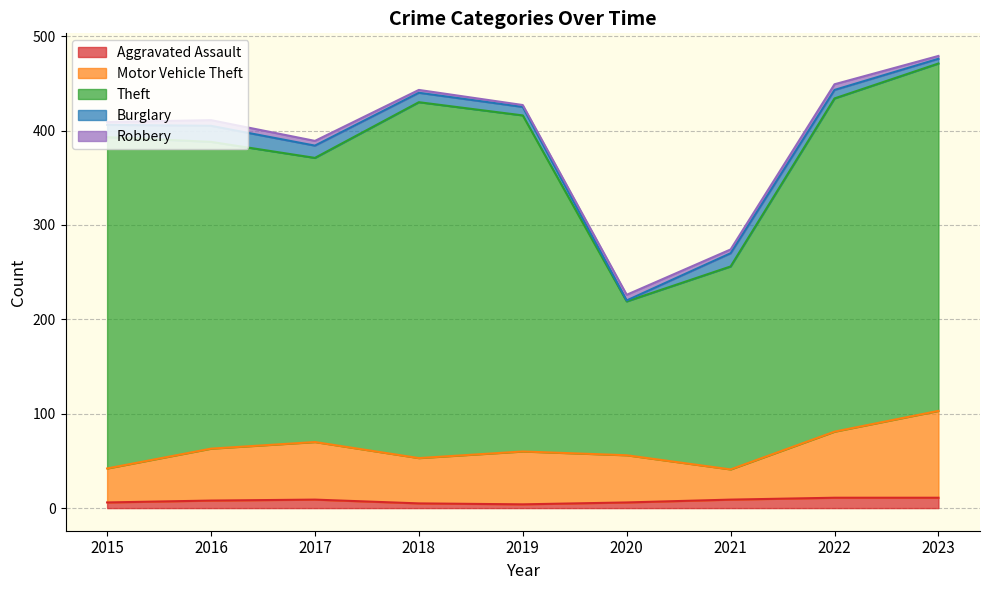

True or false: Aggravated Assault has a value of 11 at 2022.

True